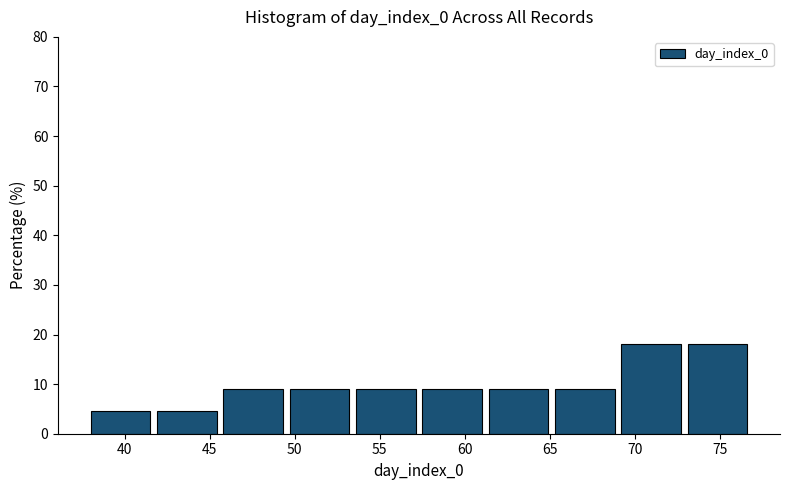

Reading left to right, list every bar in this chart as the range it spans on the x-axis followed by its height. Neither the bar edges nor the heights are printed on the chart, so give them approximately, as read against the axes.

38.0 to 41.9: 5
41.9 to 45.8: 5
45.8 to 49.7: 9
49.7 to 53.6: 9
53.6 to 57.5: 9
57.5 to 61.4: 9
61.4 to 65.3: 9
65.3 to 69.2: 9
69.2 to 73.1: 18
73.1 to 77.0: 18